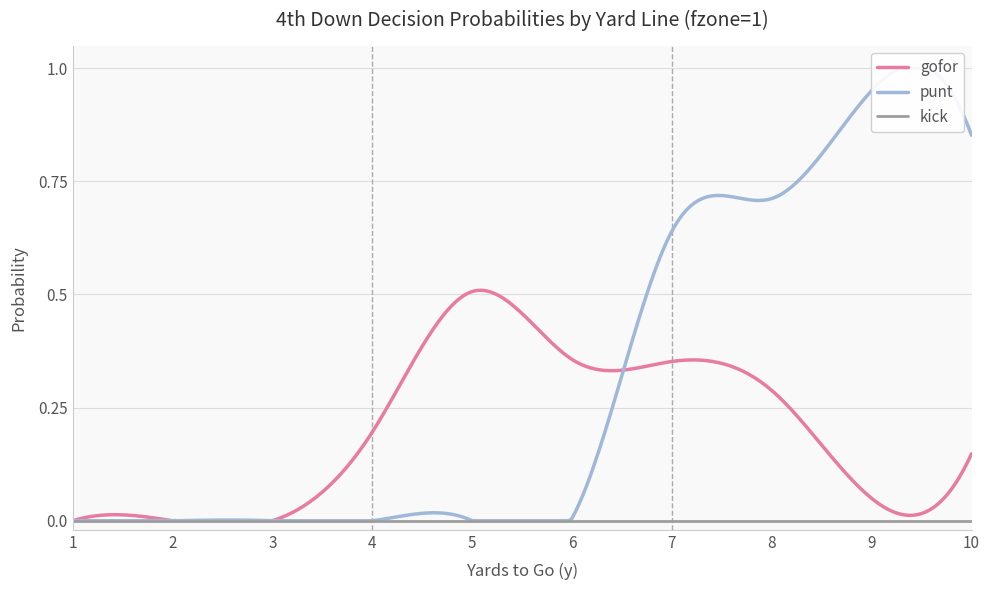

At which category does the chart reach its minimum across all series?

1